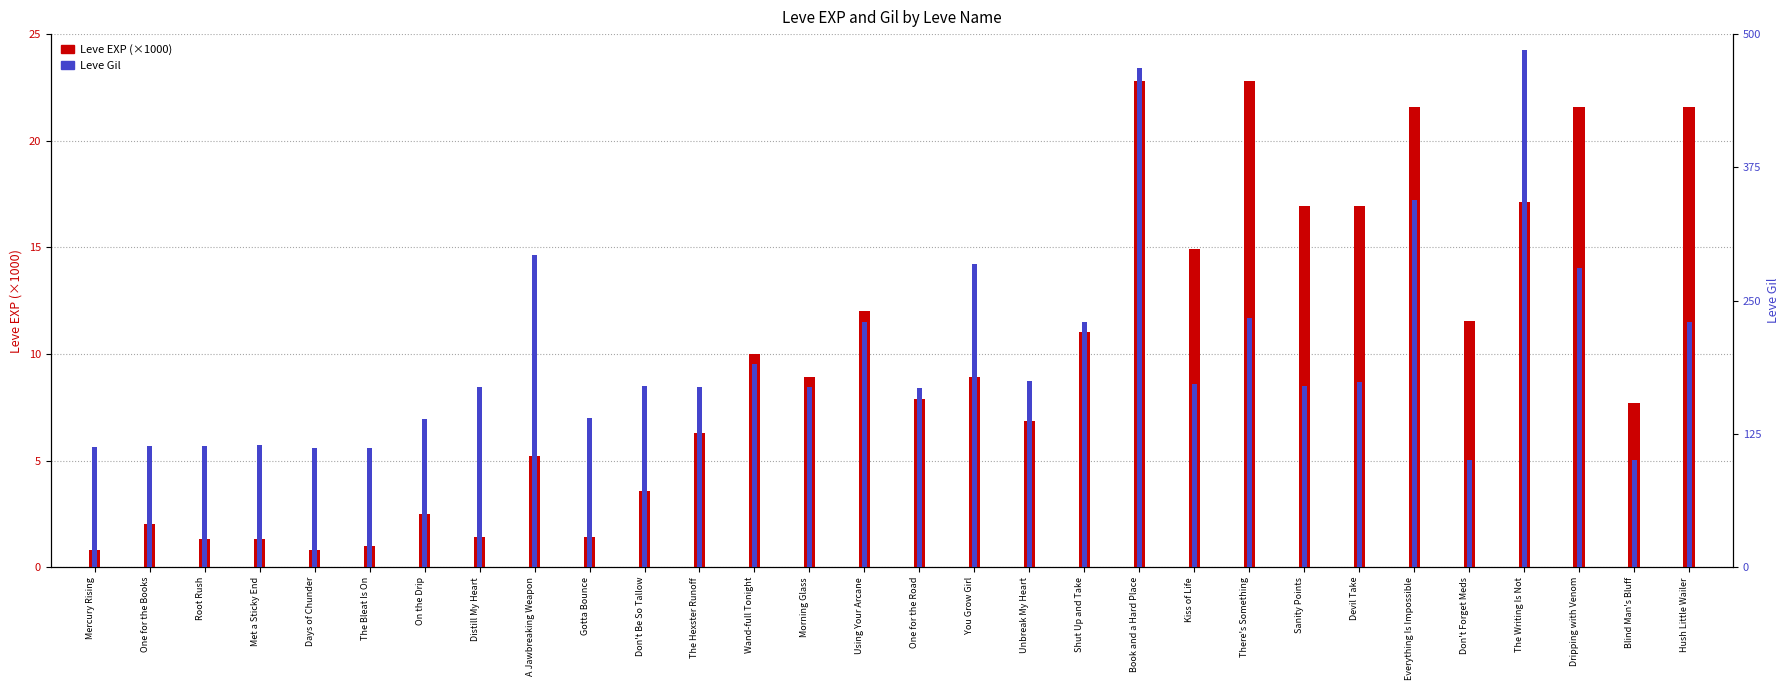

At Root Rush, list the series in order from smallest to largest.

Leve EXP (x1000), Leve Gil